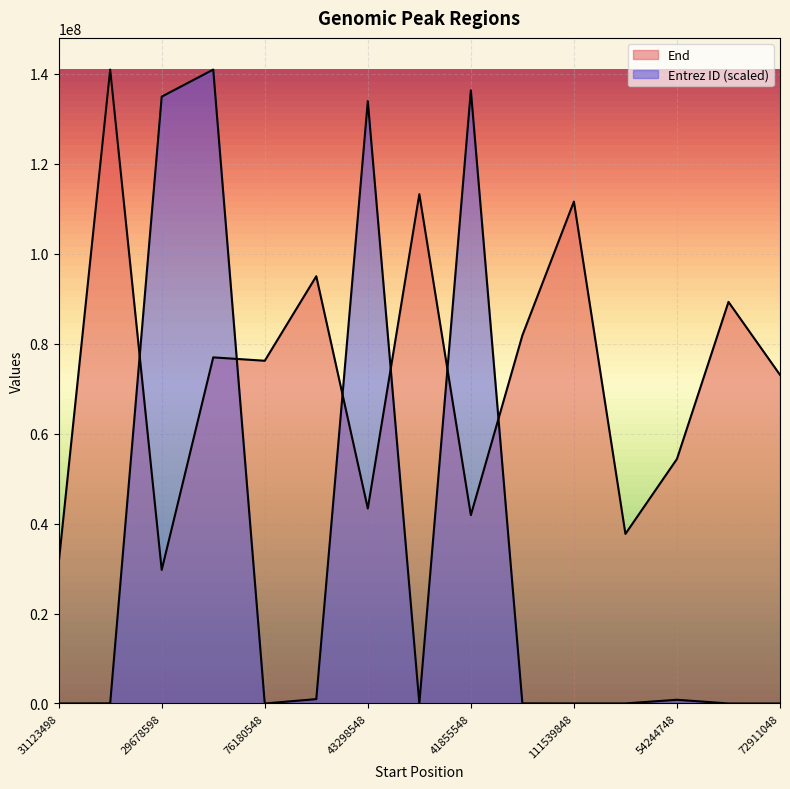

What is the spread (max minus min) of values at 31123498?

31178088.1